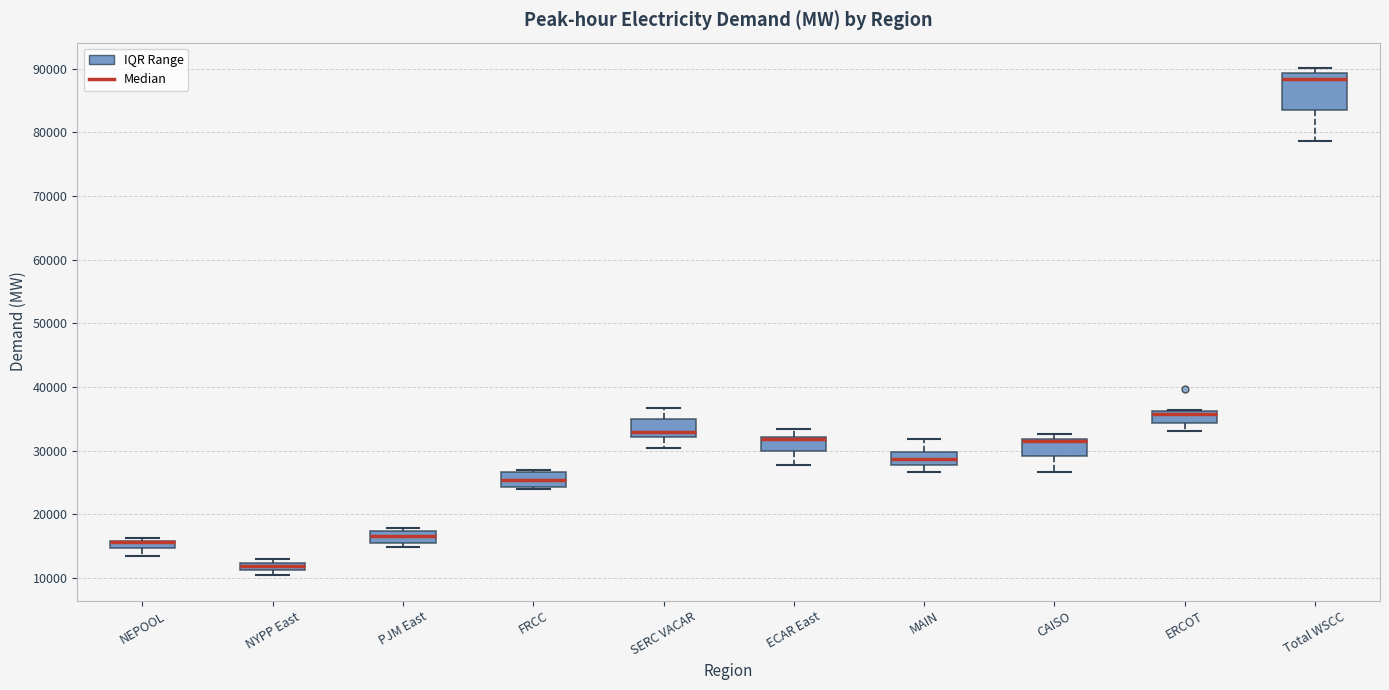

Where does the lower whisker of the box for NEPOOL end on the y-axis? The values are not printed on the chart, so give them approximately, as read against the axis.

13000